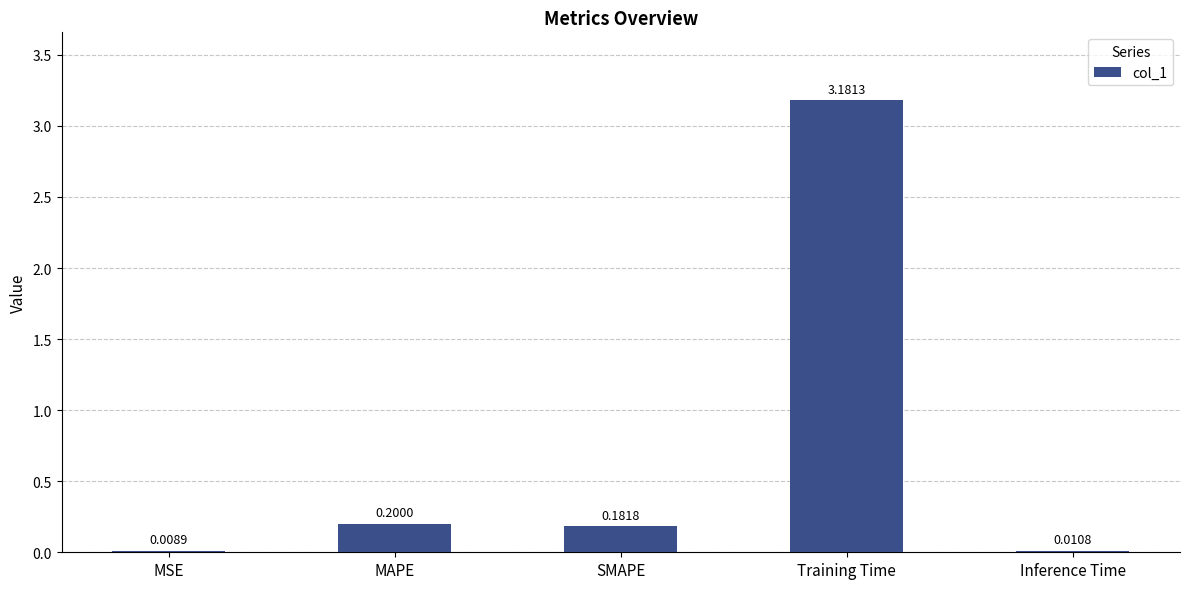

Between MSE and MAPE, which is larger?

MAPE